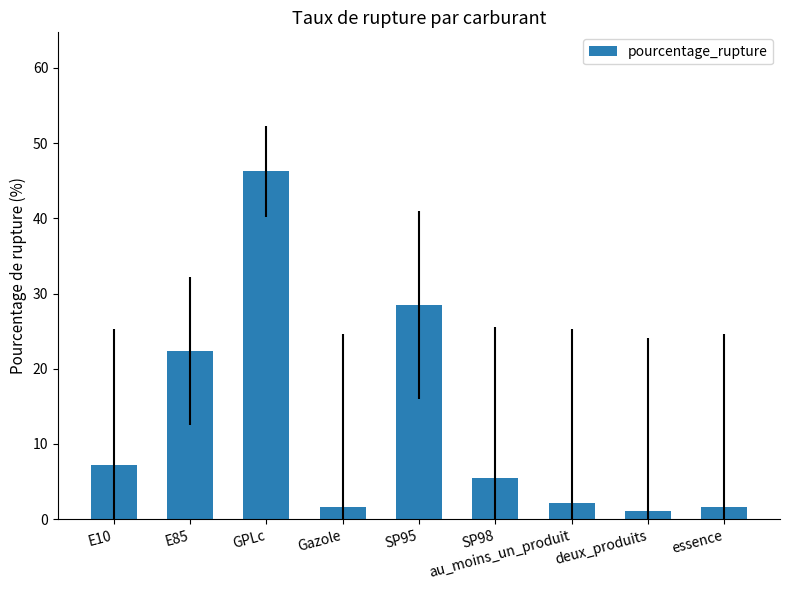

Is it true that the value at SP95 is 19.2?

False